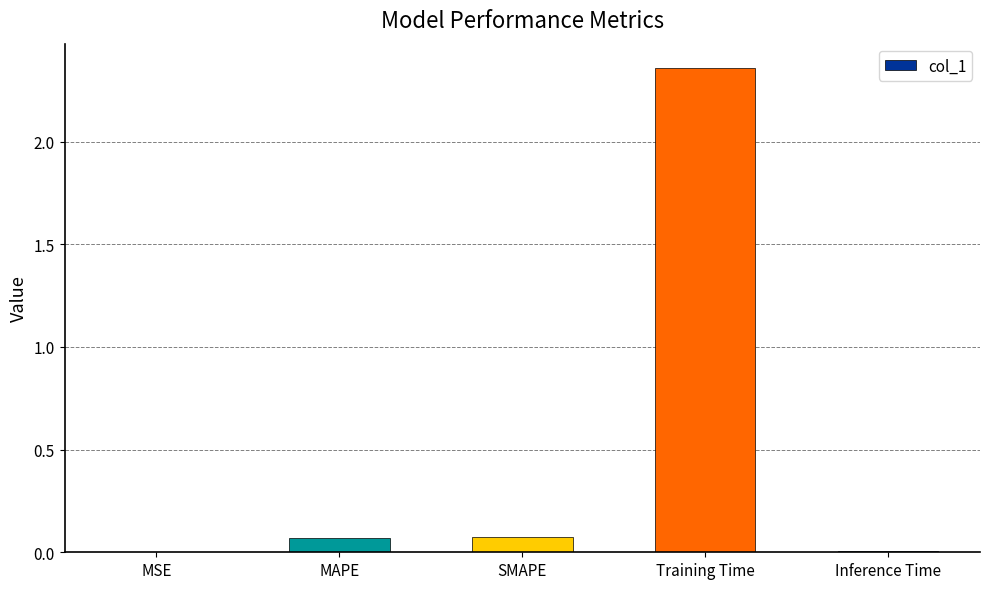

What is the average value?

0.5